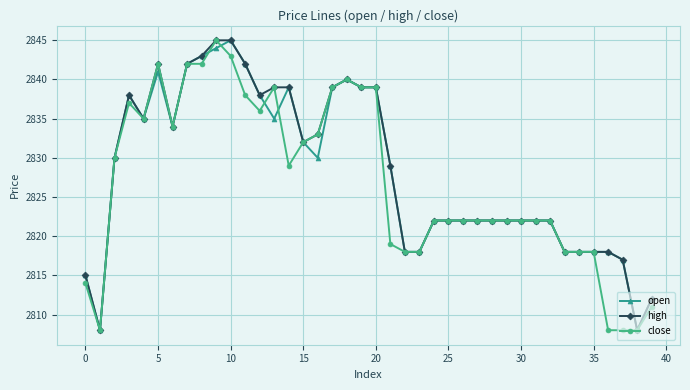

What is the sum of all close values?

113078